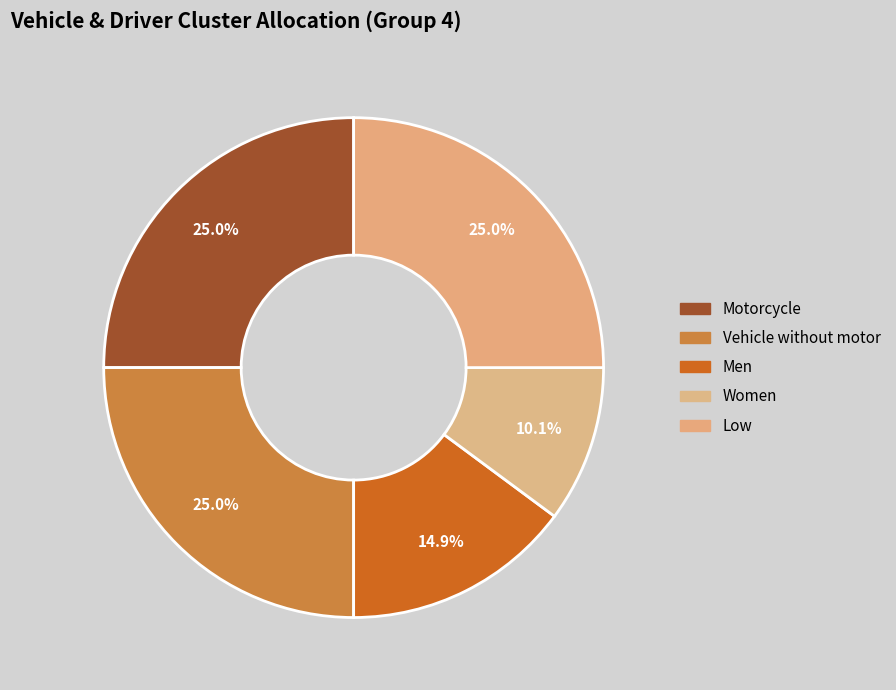

How many slices are in this pie chart?

5